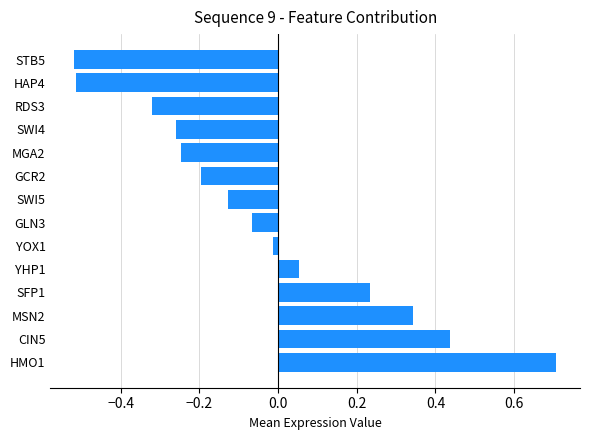

Does the chart contain stacked bars?

No